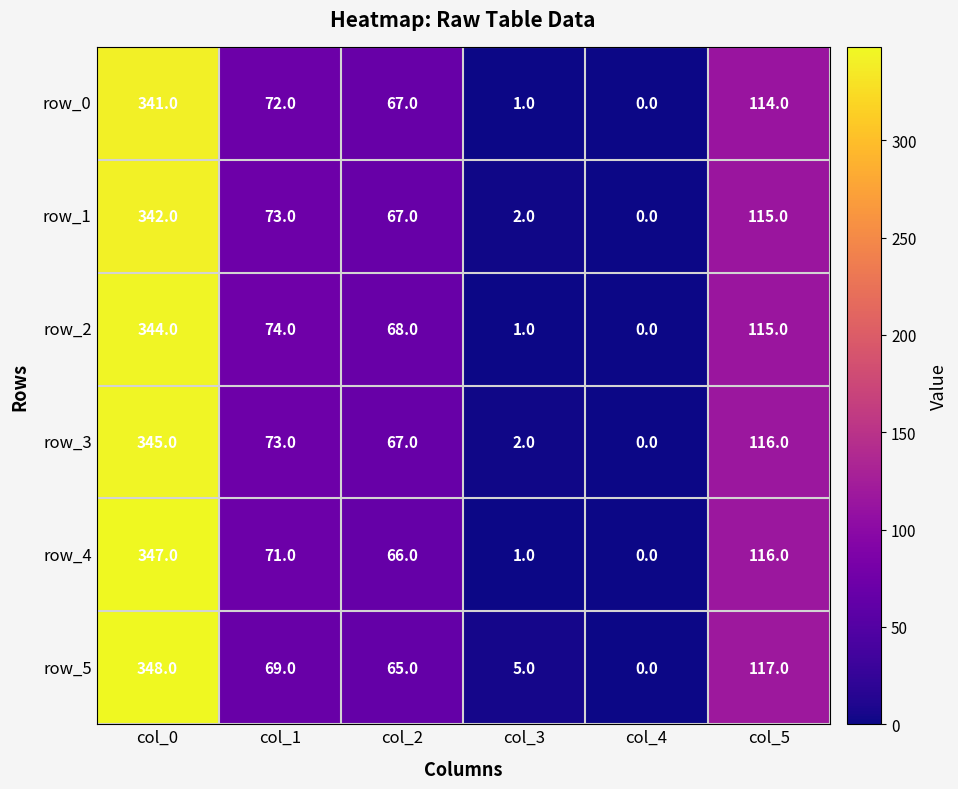

How many data points in row_4 are less than 71?

3